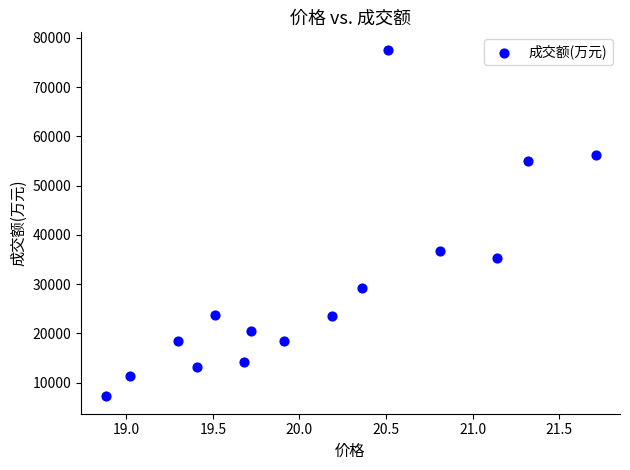

What Y value in the scatter plot is closest to 42424?

36652